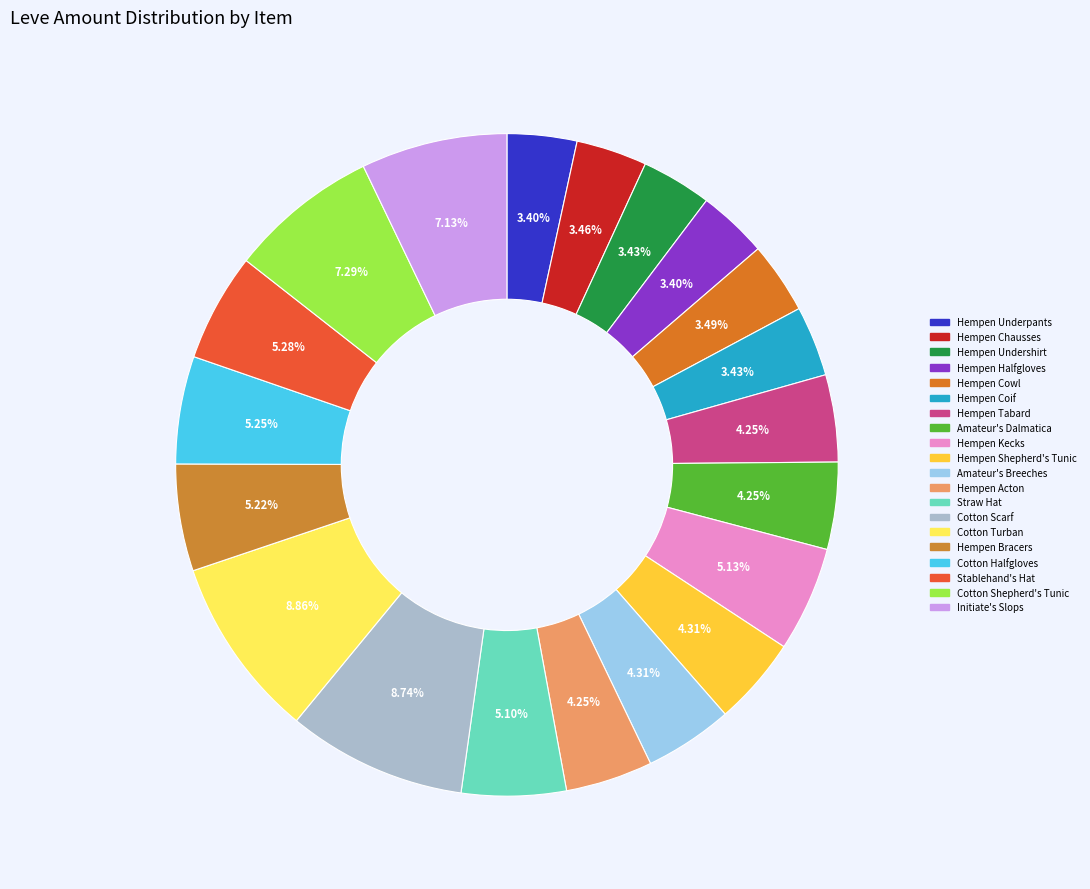

How many segments does this pie chart have?

20